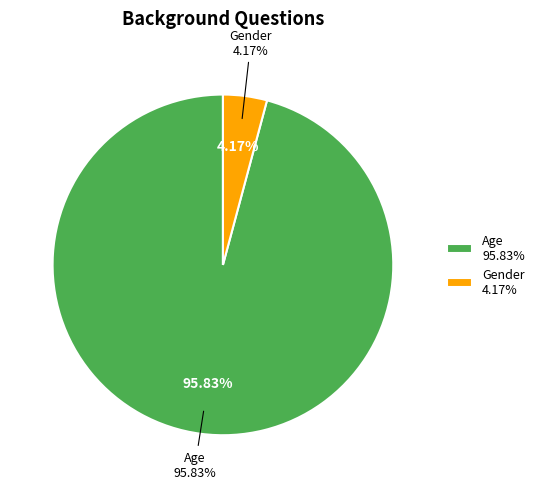

What is the change in value from Age to Gender?

-22